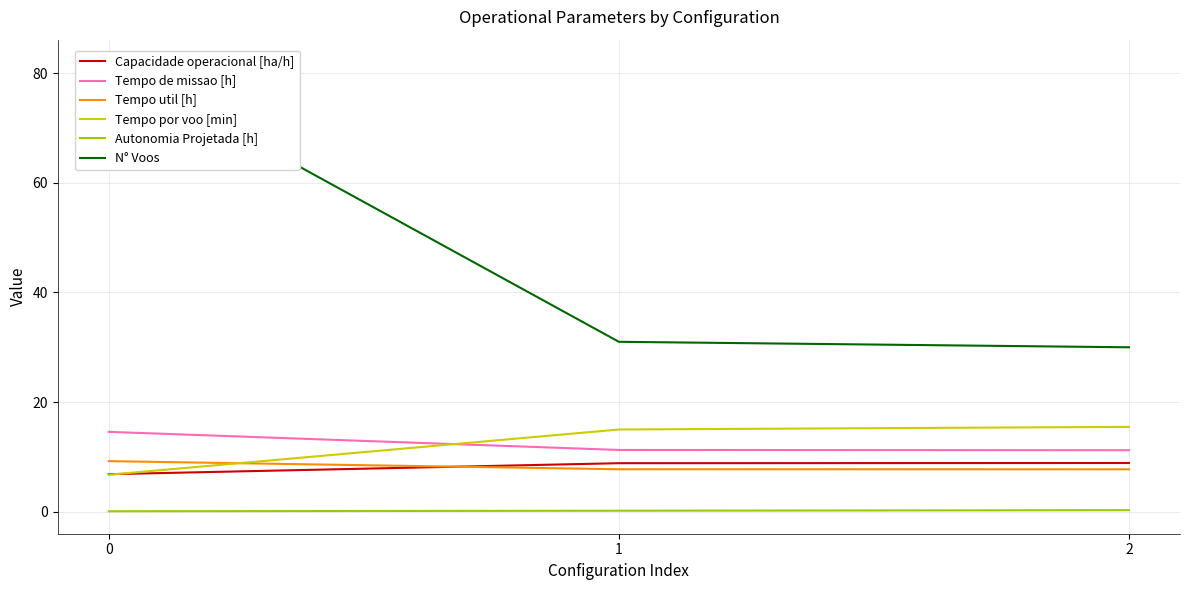

What value does the Capacidade operacional [ha/h] series have at 2?

8.9